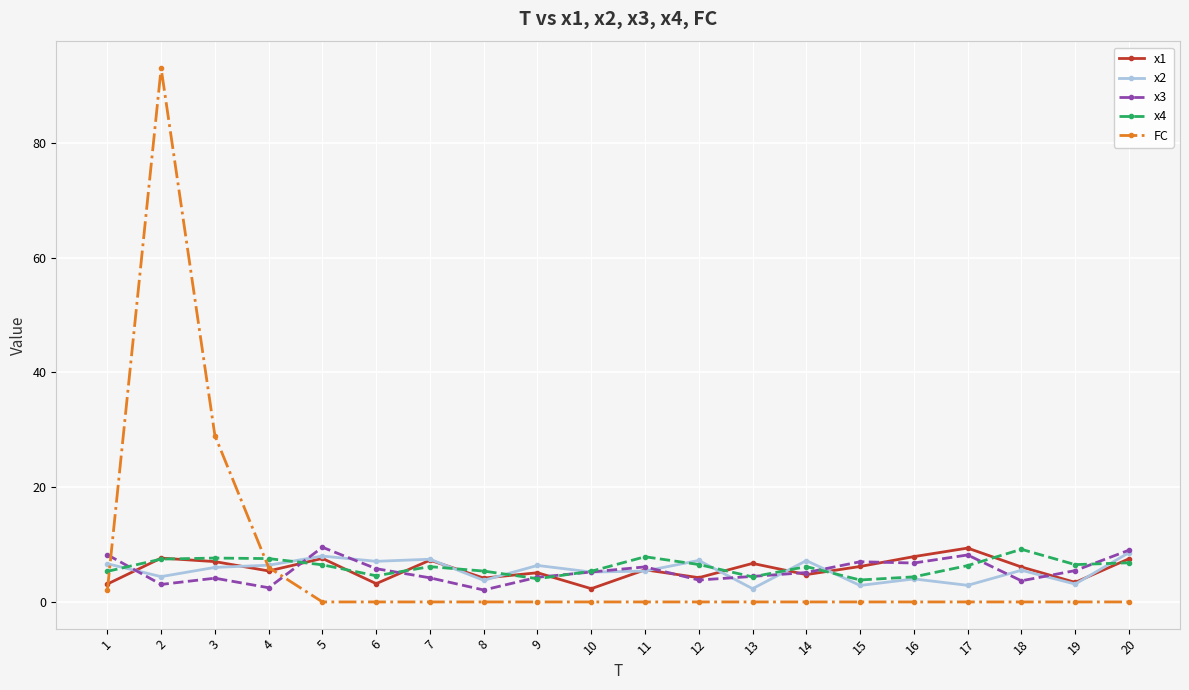

In x1, how many points are higher than both neighbors (excluding endpoints)?

7